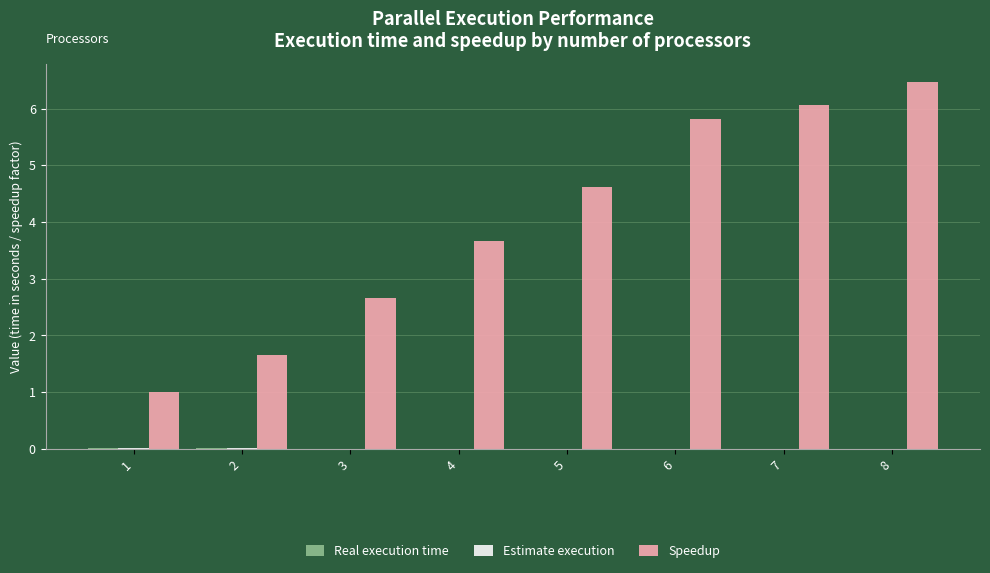

Which series has the largest total across all categories?

Speedup